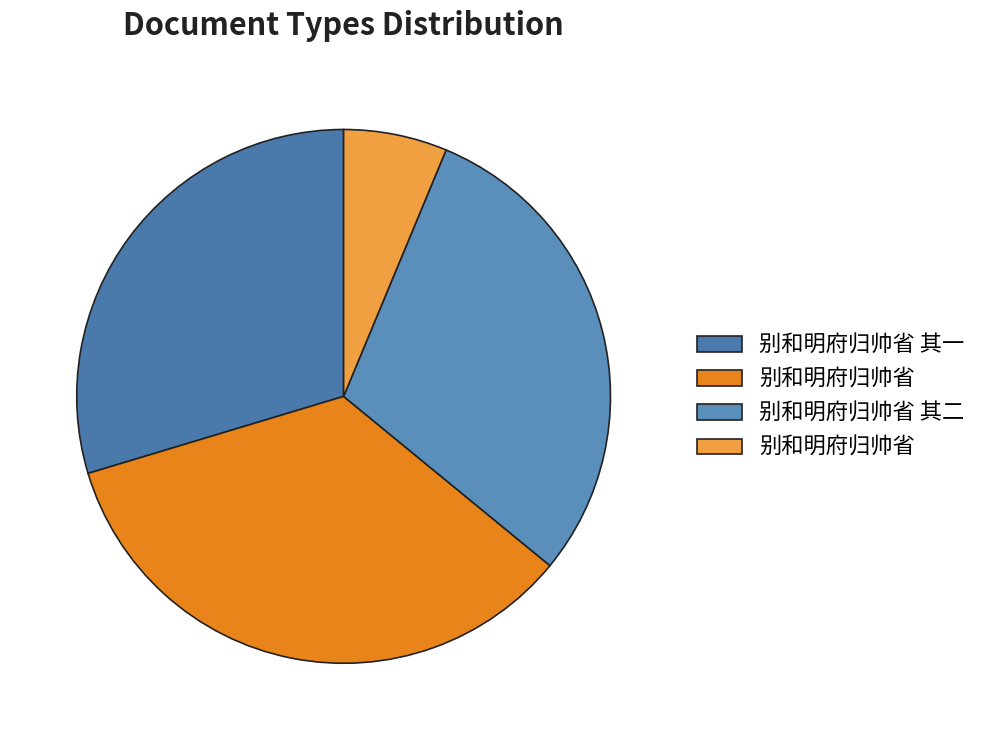

Does any single category account for the majority?

No